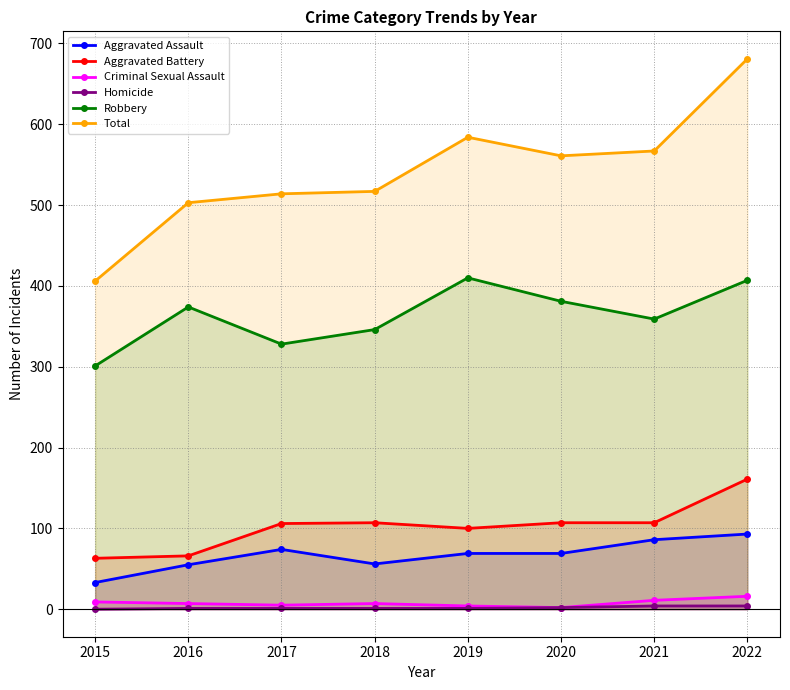

True or false: Aggravated Battery and Robbery intersect in this chart.

False